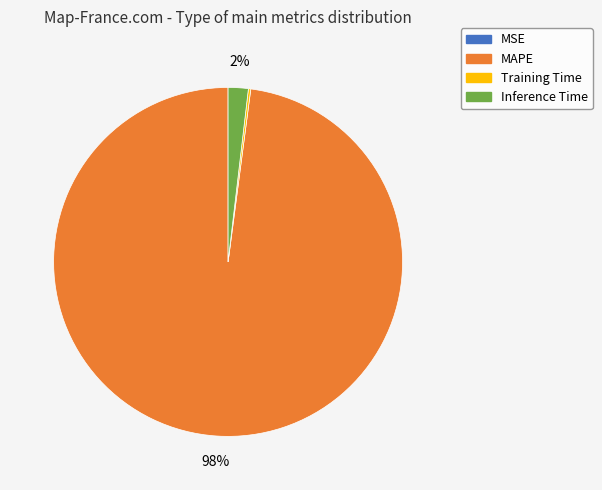

Does MAPE account for over 50% of the chart?

Yes